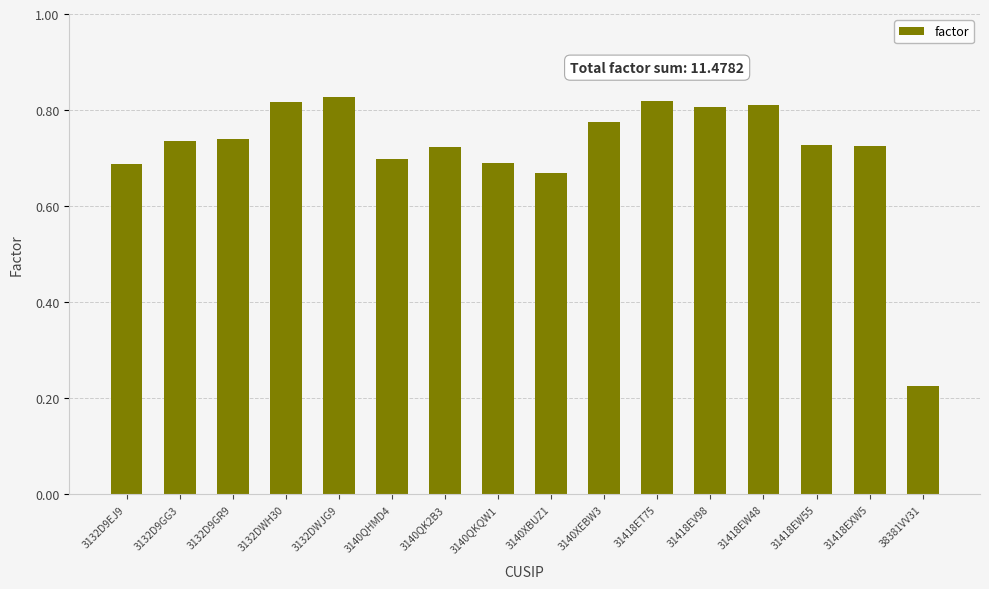

Are the bars horizontal?

No